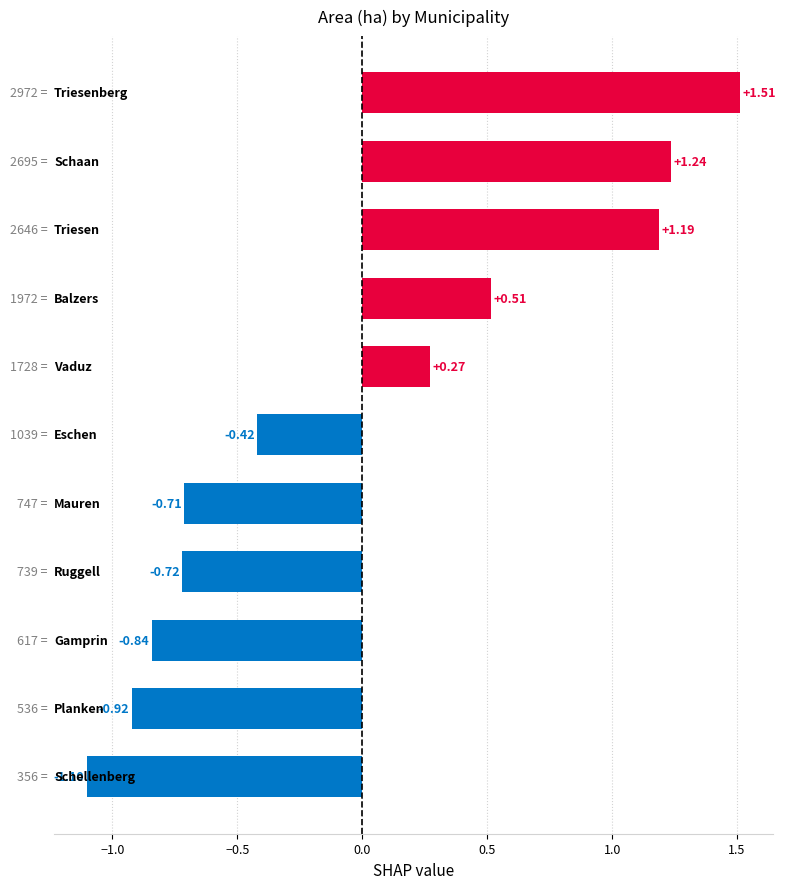

What is the difference between the maximum and minimum values?

2.6